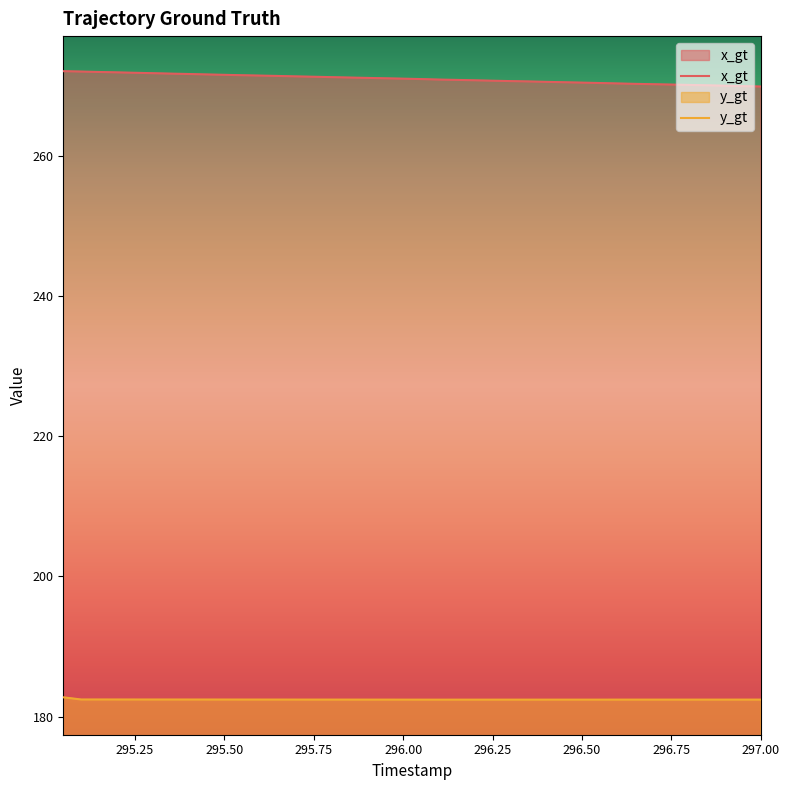

True or false: x_gt and y_gt intersect in this chart.

False